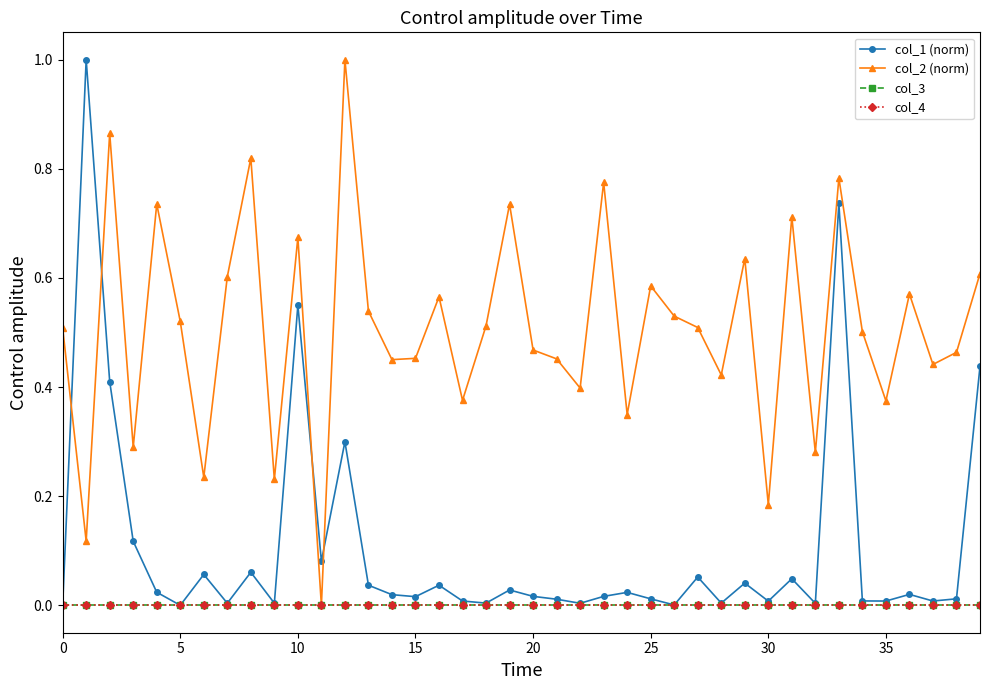

Is this an area chart (filled region under the line)?

No